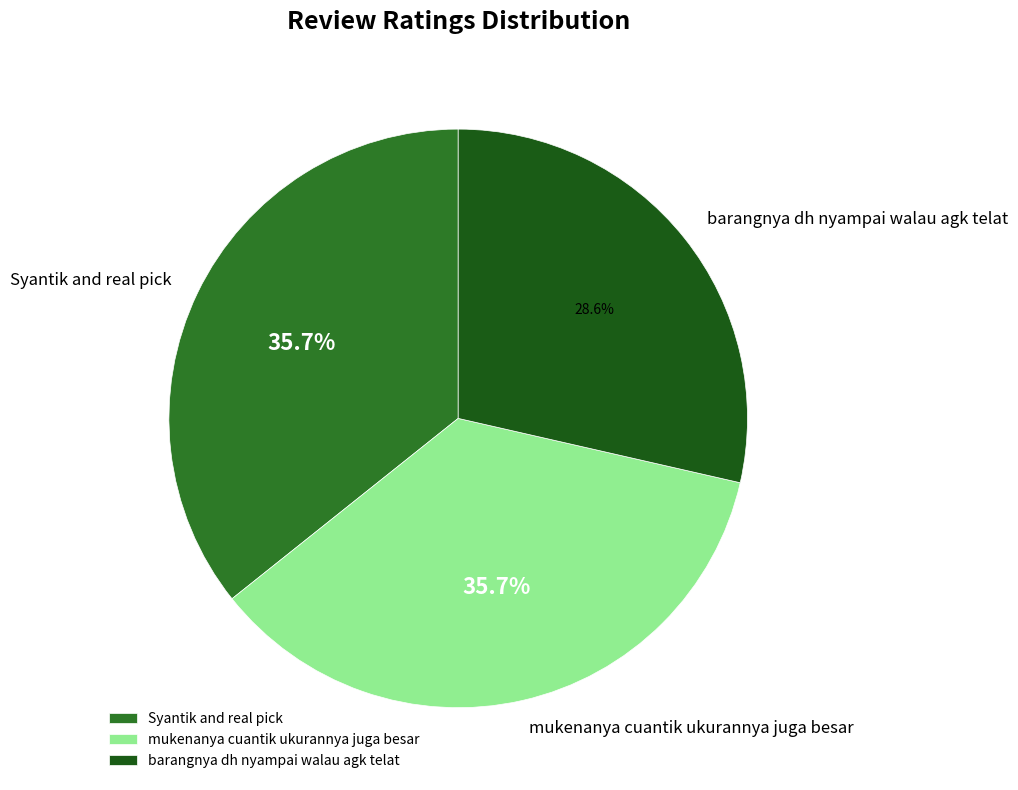

Is it true that barangnya dh nyampai walau agk telat is 17% of the pie?

False